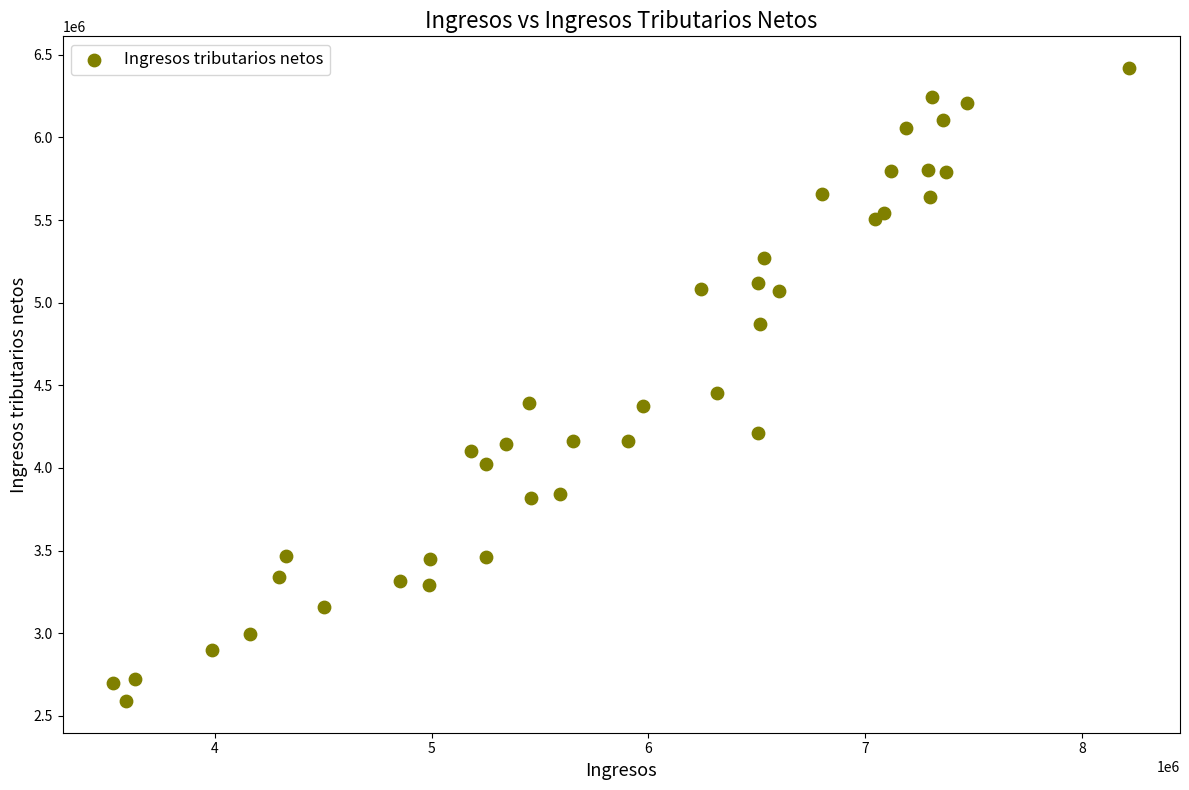

What Y value in the scatter plot is closest to 4504864?

4455813